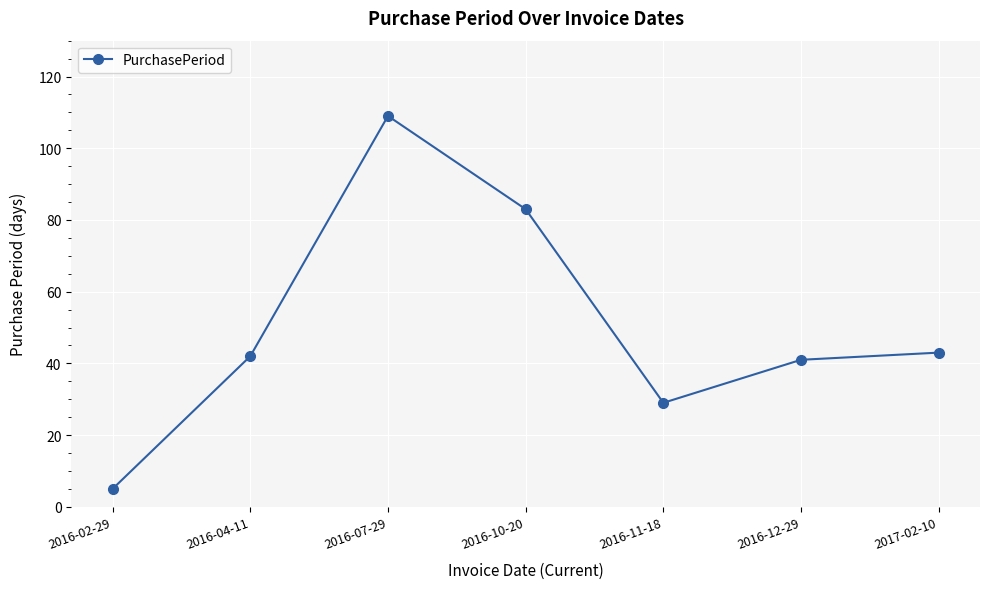

What is the label of the 4th point from the left?

2016-10-20